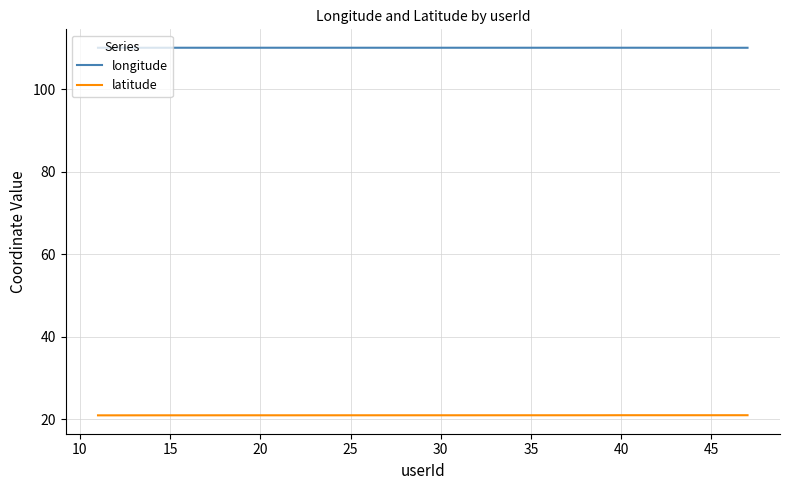

True or false: longitude and latitude cross at least once.

False